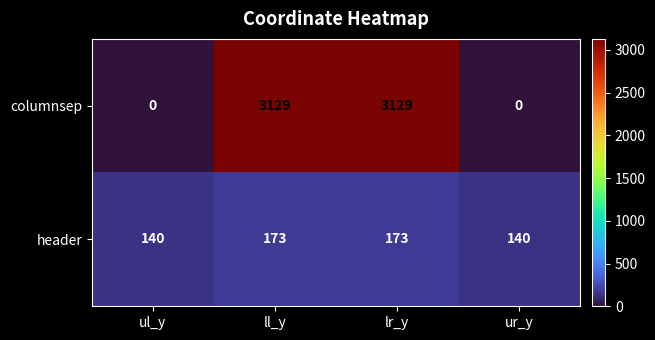

The columnsep series shows 1641 at lr_y. True or false?

False